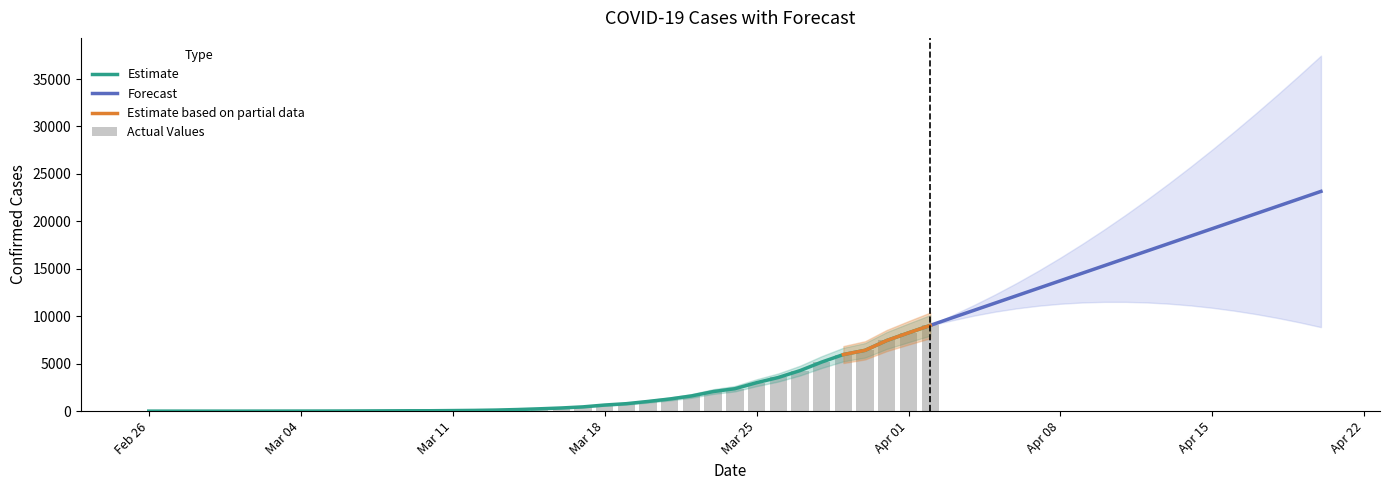

The value of Lower Confidence Bound at 8 is 11513.9. True or false?

True